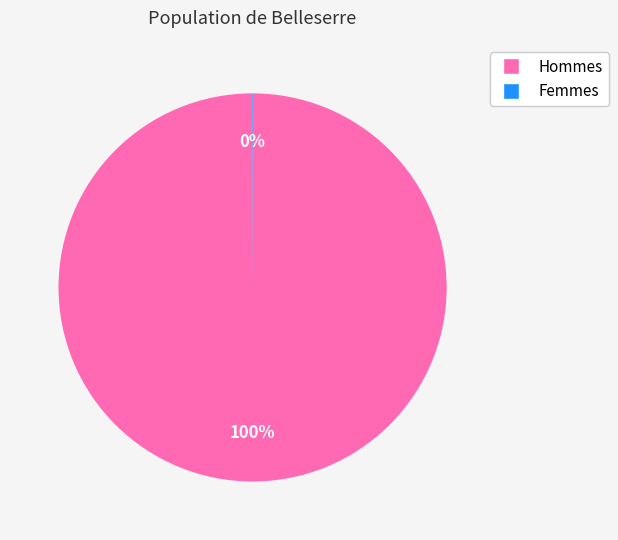

To the nearest percent, what is the difference between the largest and smallest slice percentages?

100%